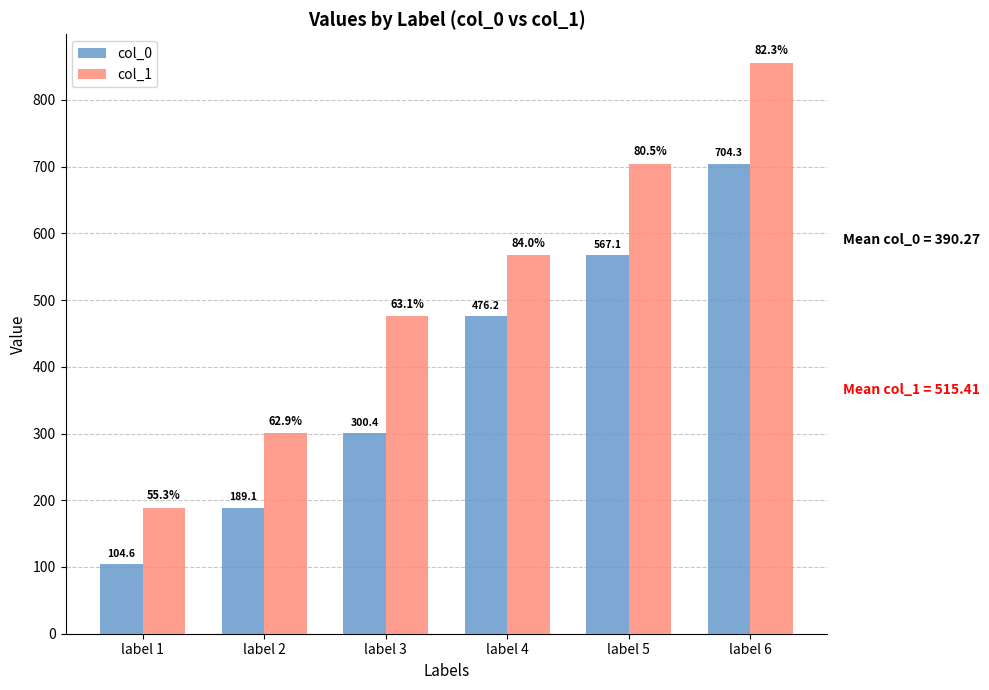

How many data points does each series have?

6